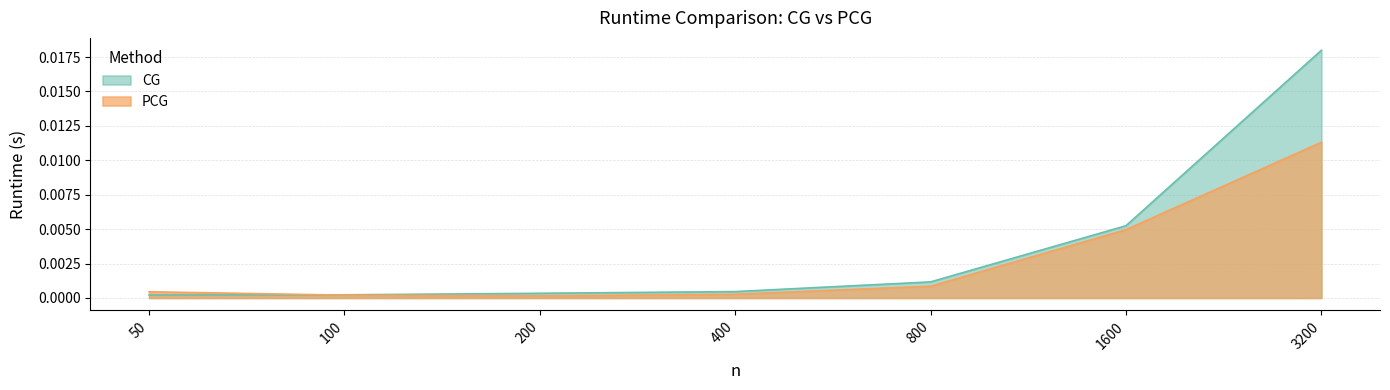

Rank the series by their average value, from highest to lowest.

CG, PCG